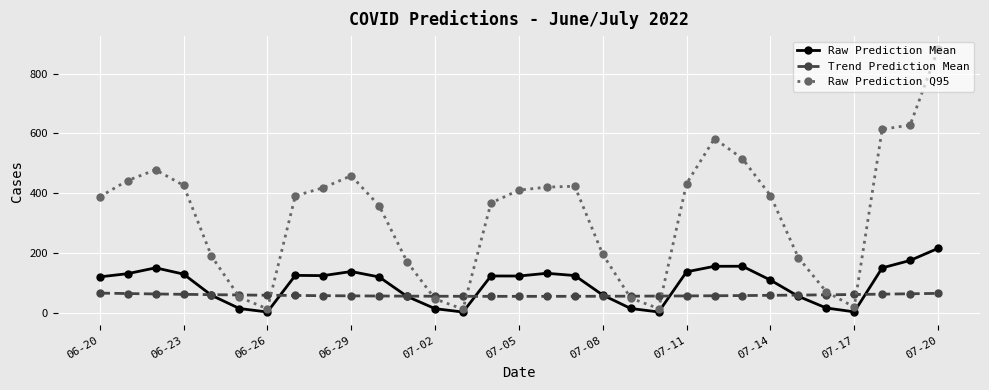

Which series has the widest spread of values?

Raw Prediction Q95